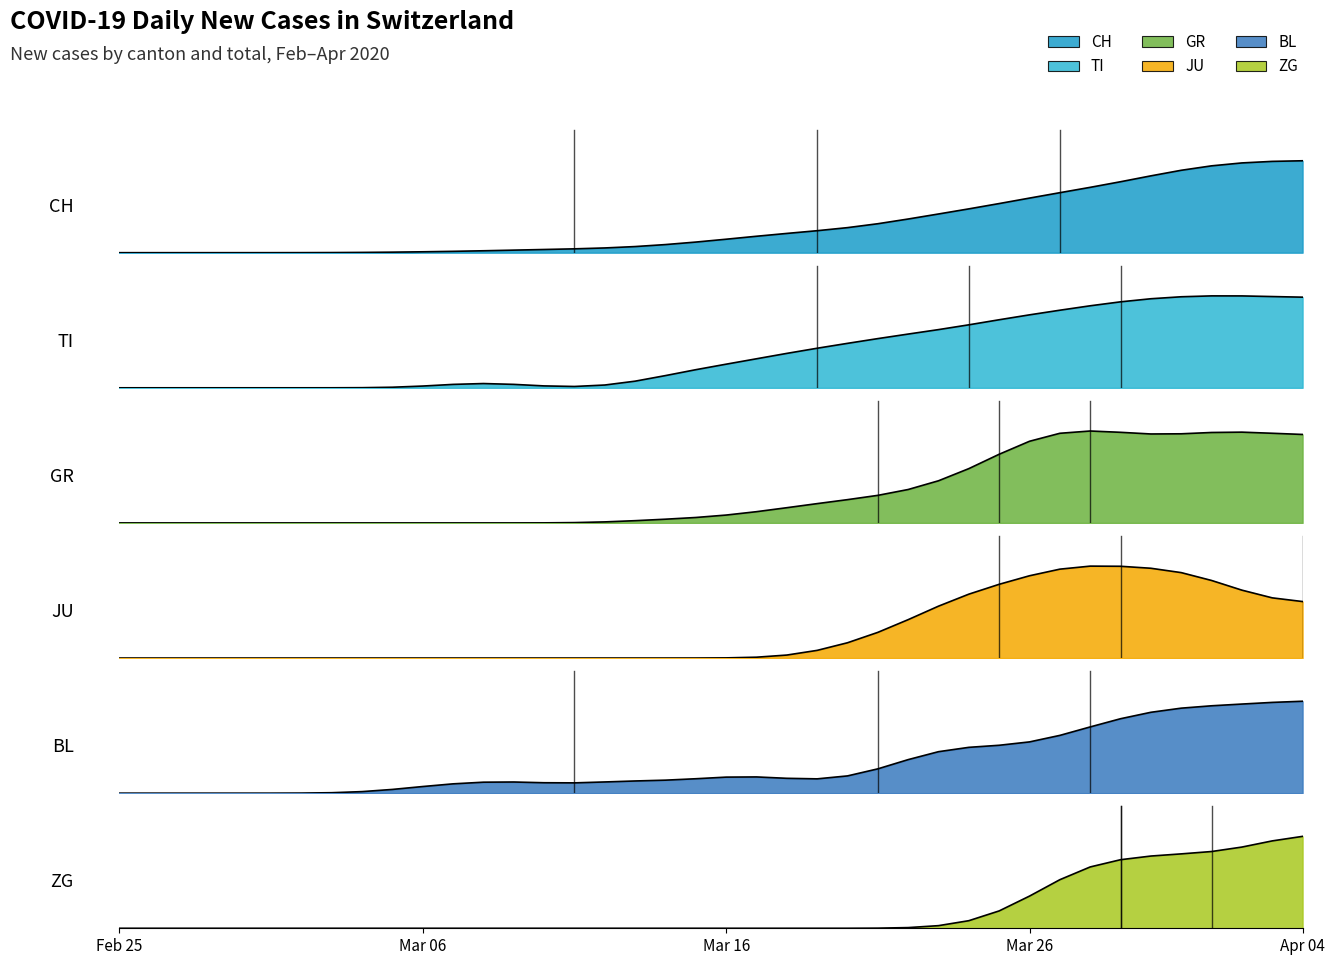

Is it true that TI equals 91.7 at Mar 26?

False